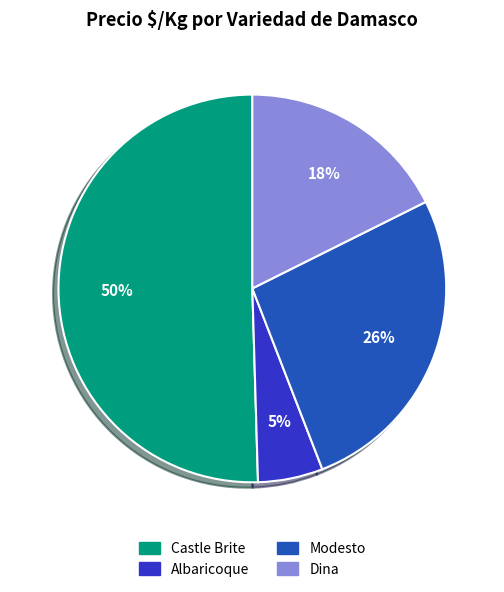

Does any single category account for the majority?

Yes